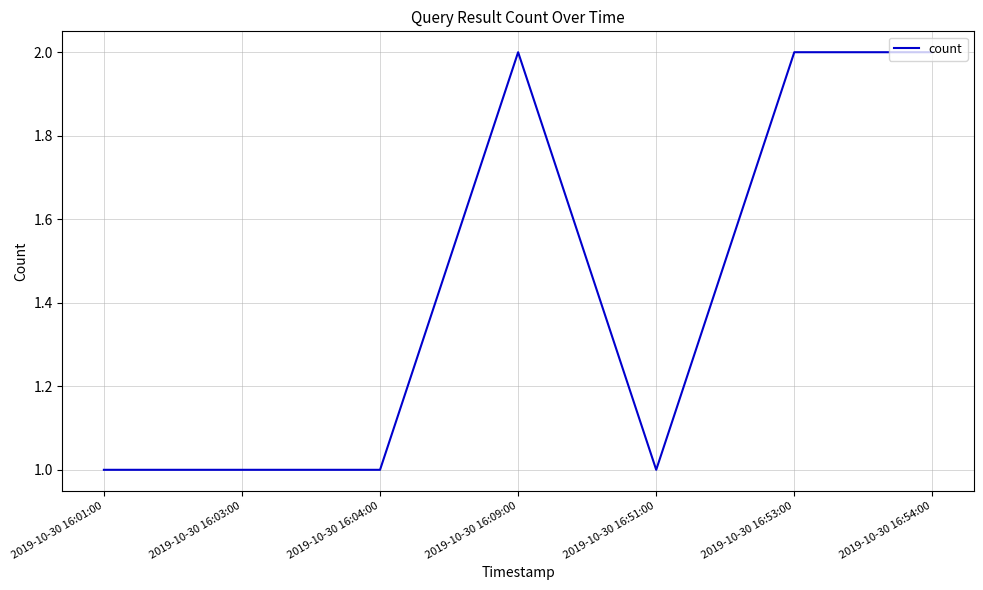

What position from the left is 2019-10-30 16:53:00?

6